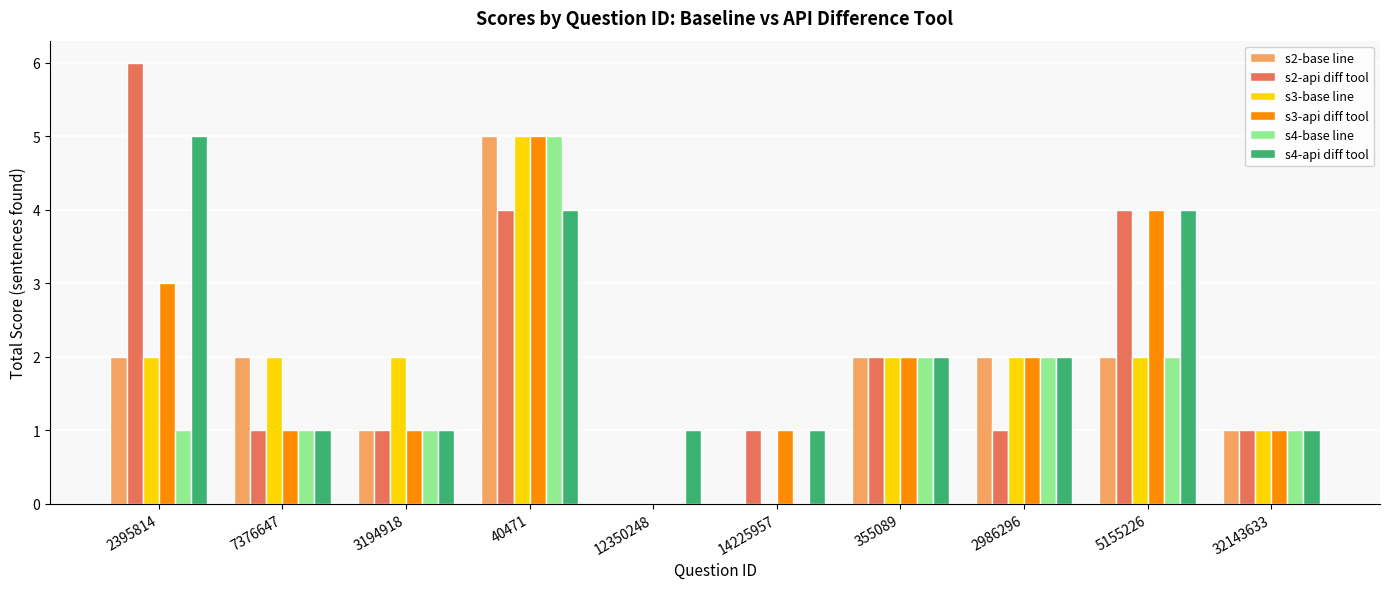

What is the total value across all series at 5155226?

18